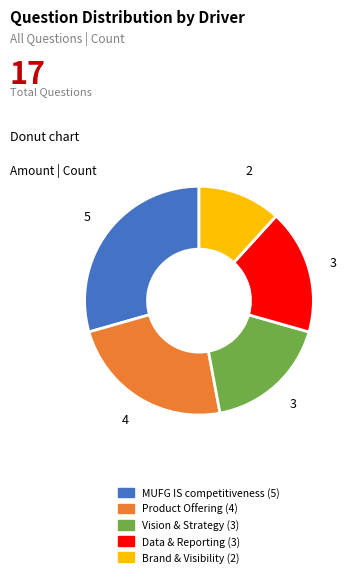

Which slice is the smallest?

Brand & Visibility